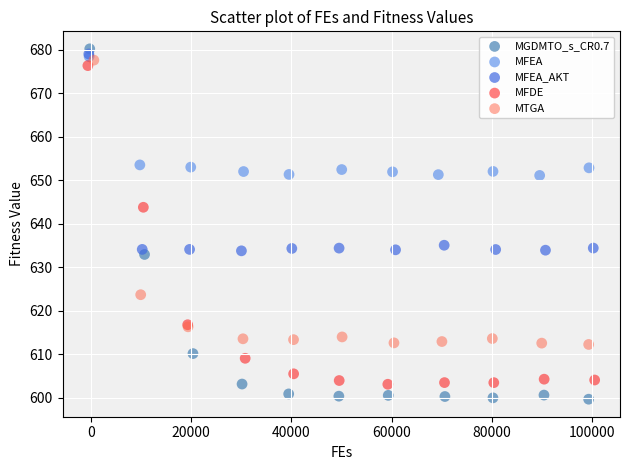

Which series has the widest spread of Y values?

MGDMTO_s_CR0.7